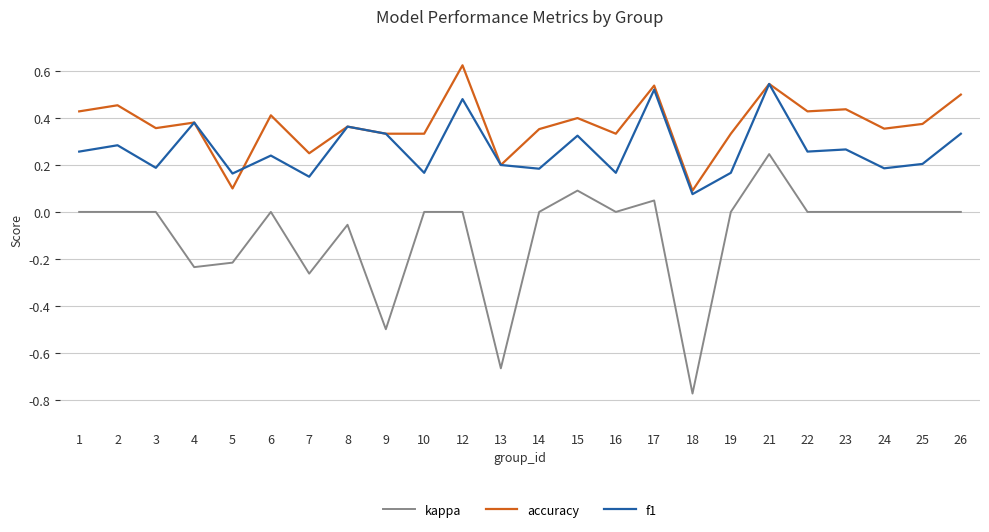

Between 7 and 13, which series saw the biggest shift?

kappa